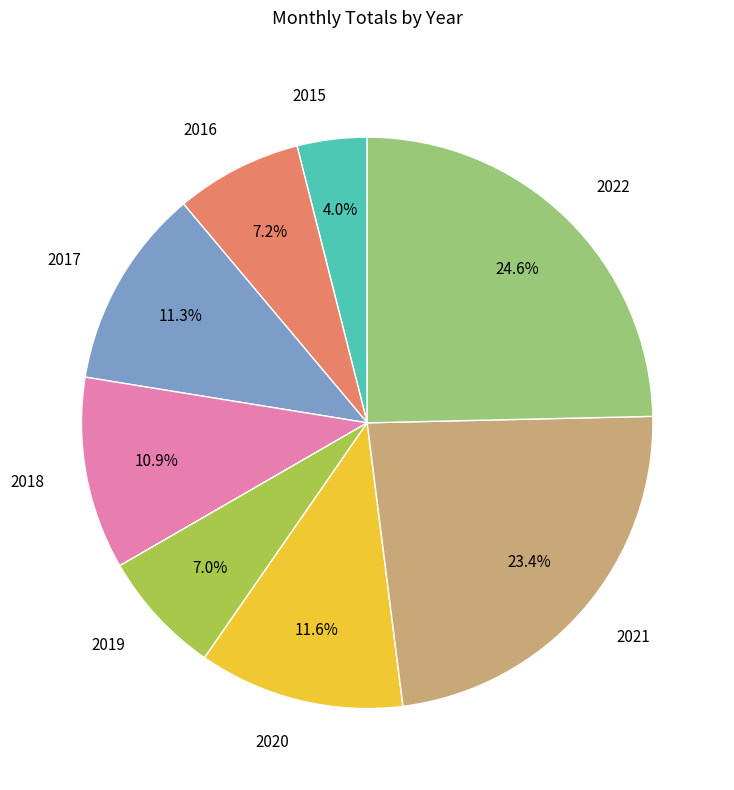

To the nearest percent, what is the difference between the largest and smallest slice percentages?

21%